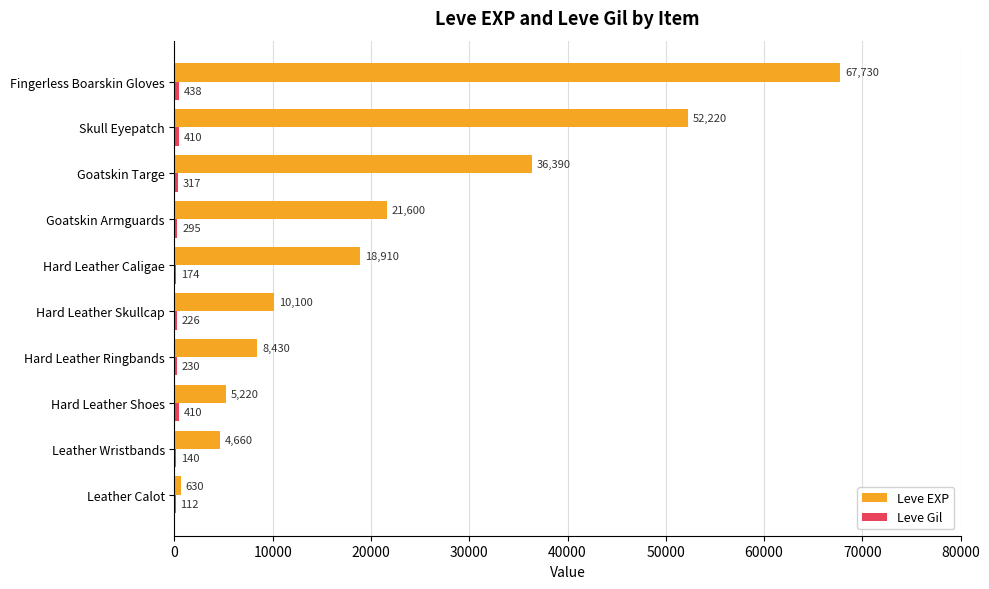

Between Leather Calot and Skull Eyepatch, which series saw the biggest shift?

Leve EXP